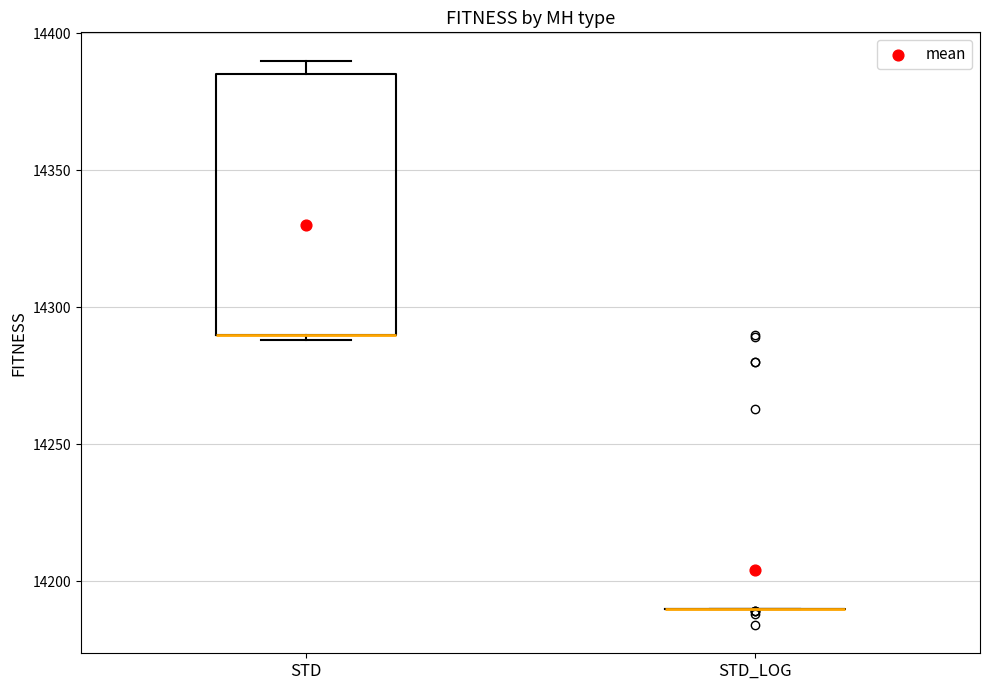

Where is the lower edge of the box for STD on the y-axis? The values are not printed on the chart, so give them approximately, as read against the axis.

14290